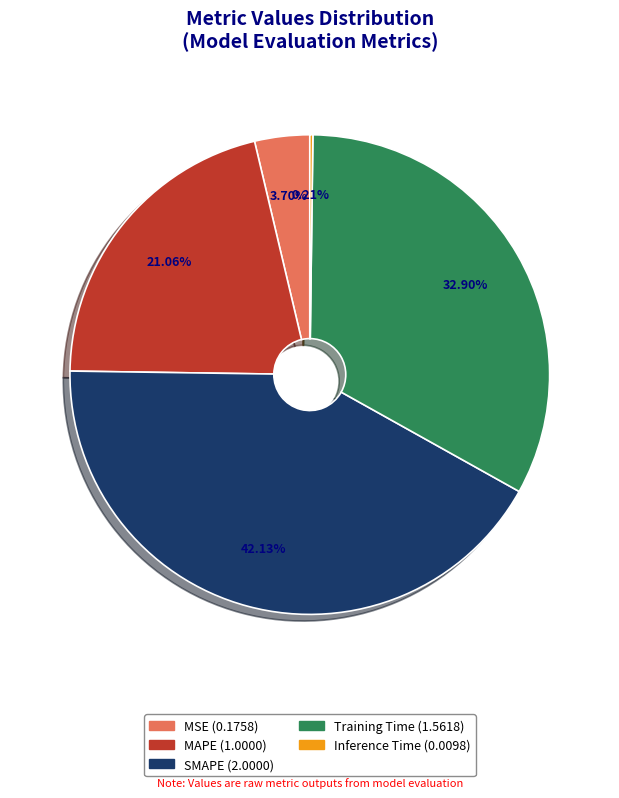

Which category has the biggest portion of the pie?

SMAPE